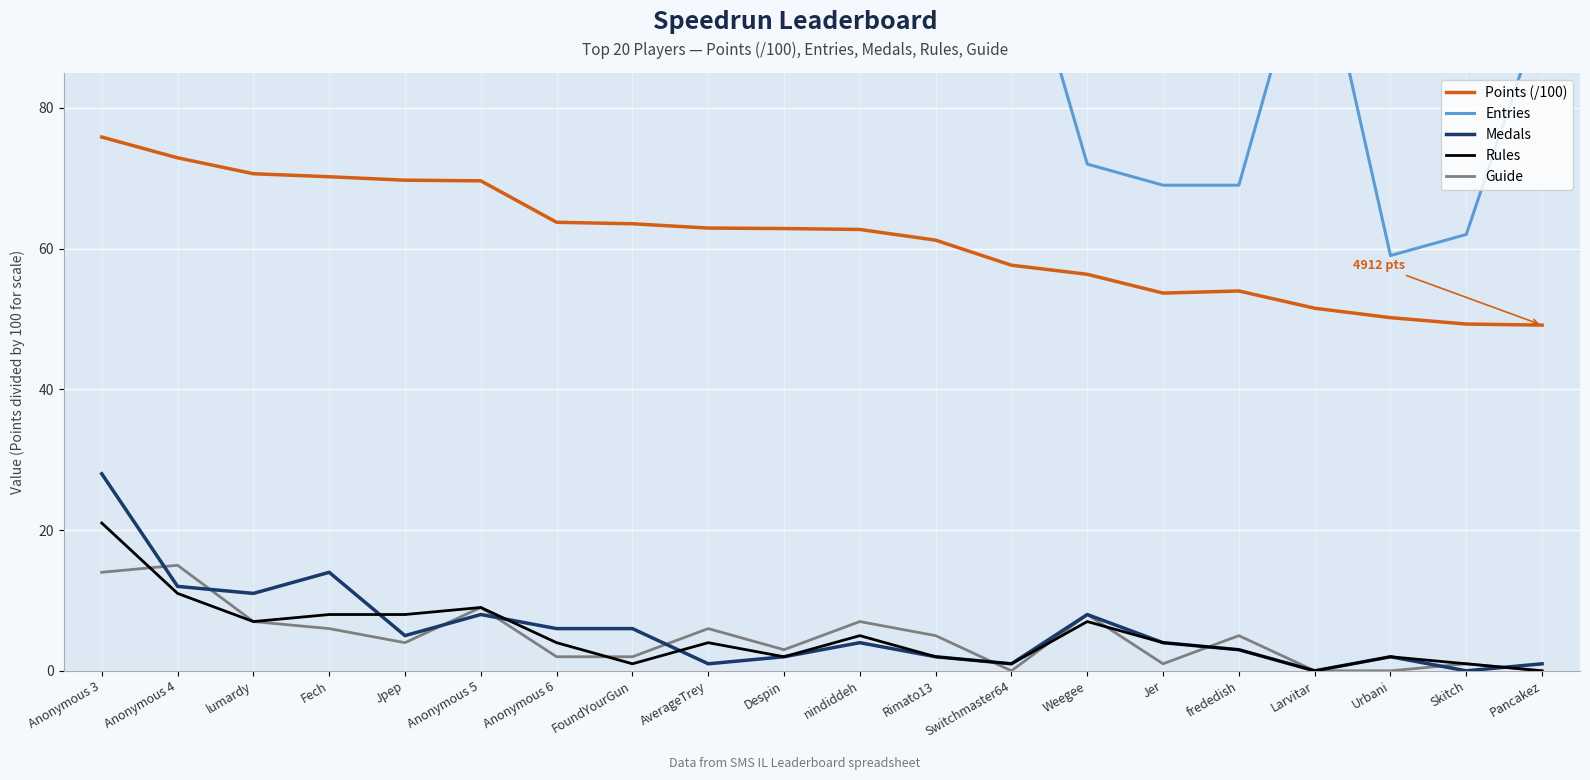

True or false: Medals and Entries cross at least once.

False